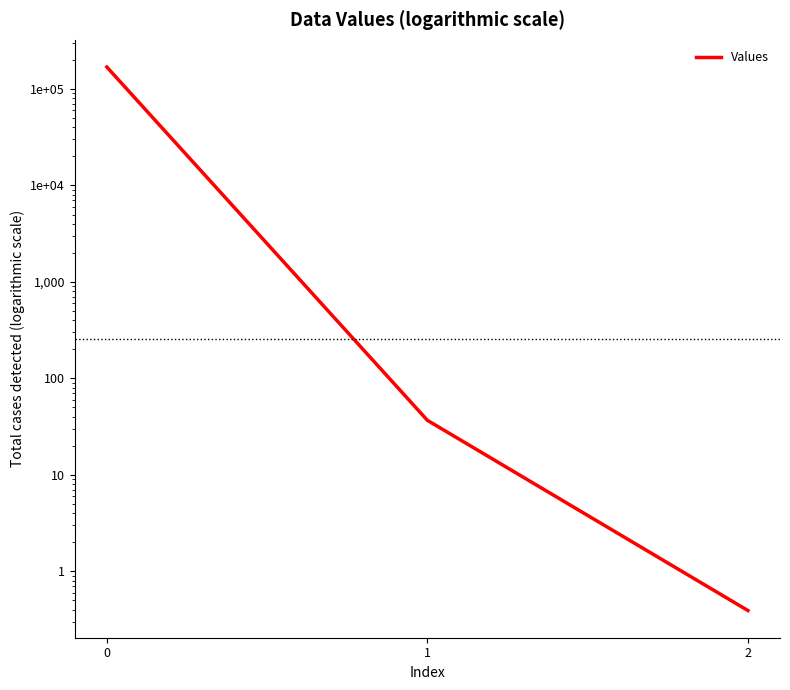

Between 1 and 2, which is larger?

1